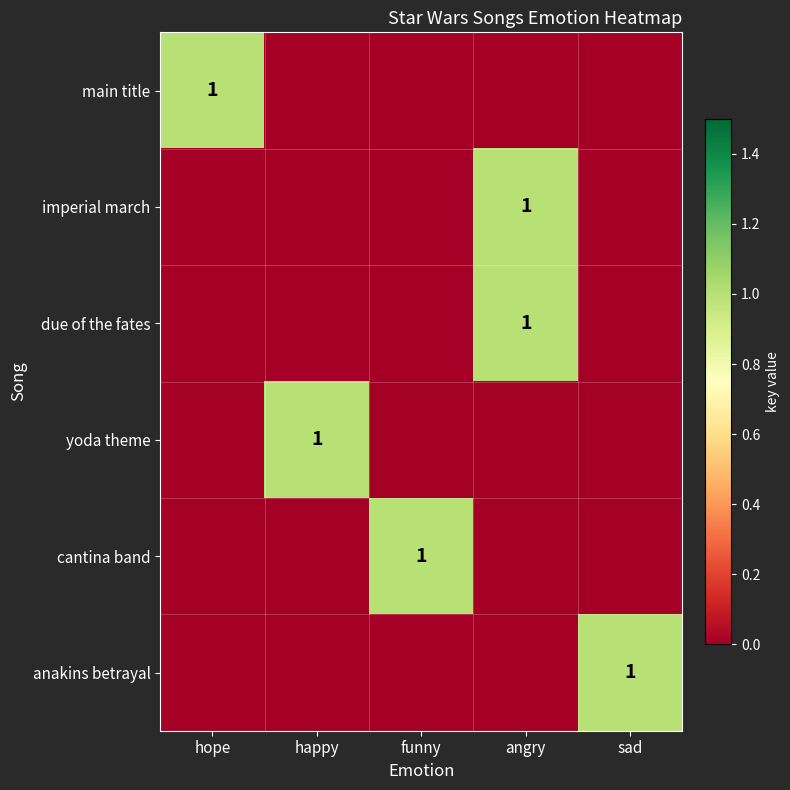

The value of cantina band at funny is 1. True or false?

True